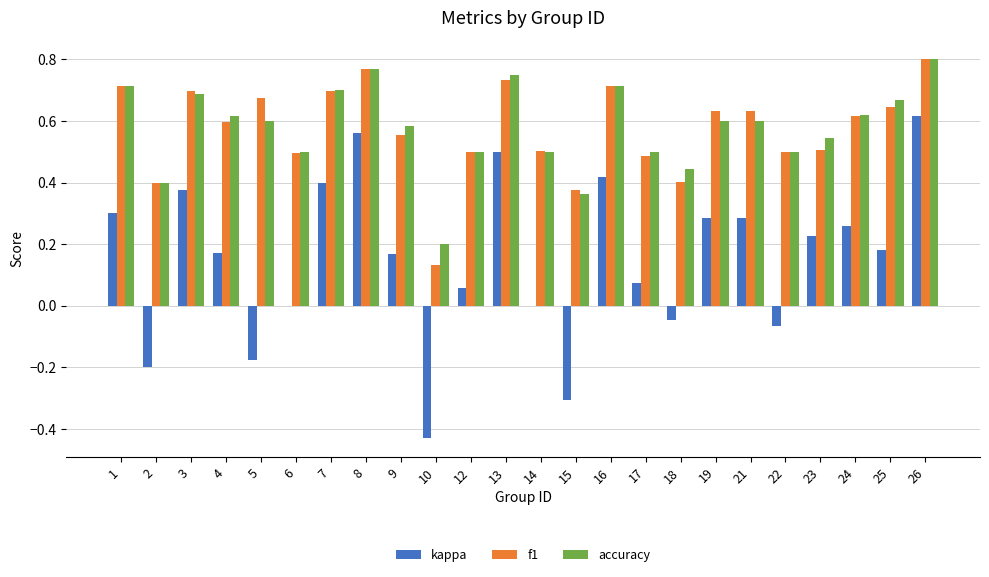

At which category is the sum across all series the highest?

26